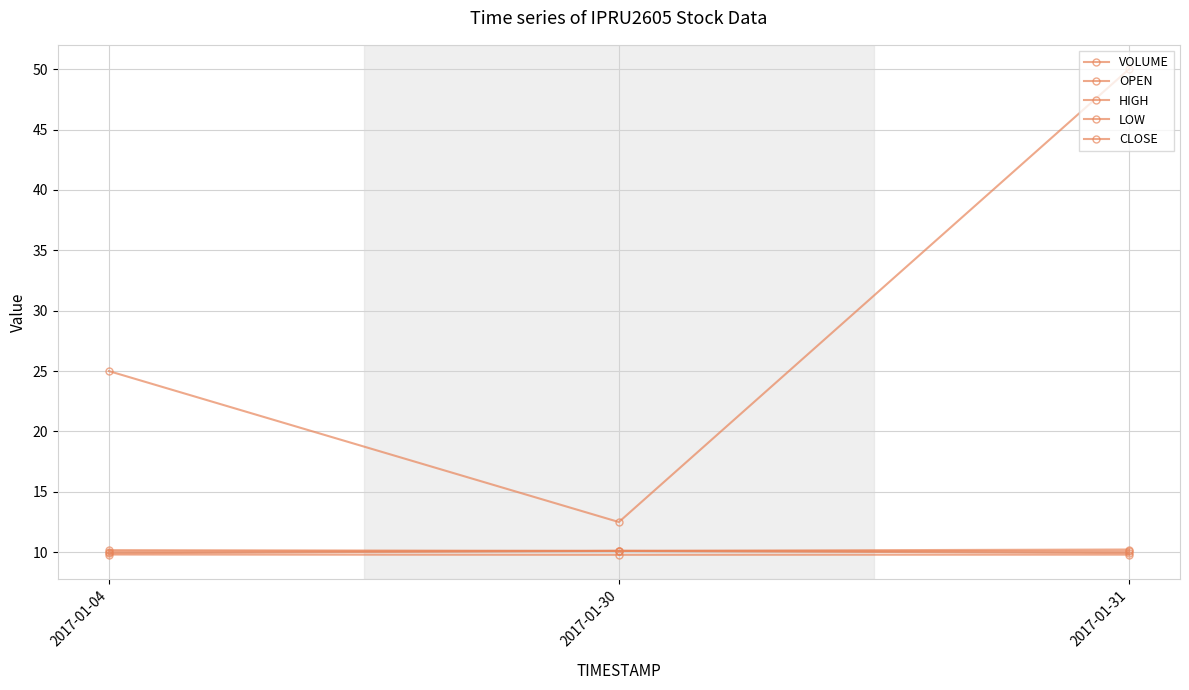

What is the difference between the maximum and second lowest values in the OPEN series?

0.1